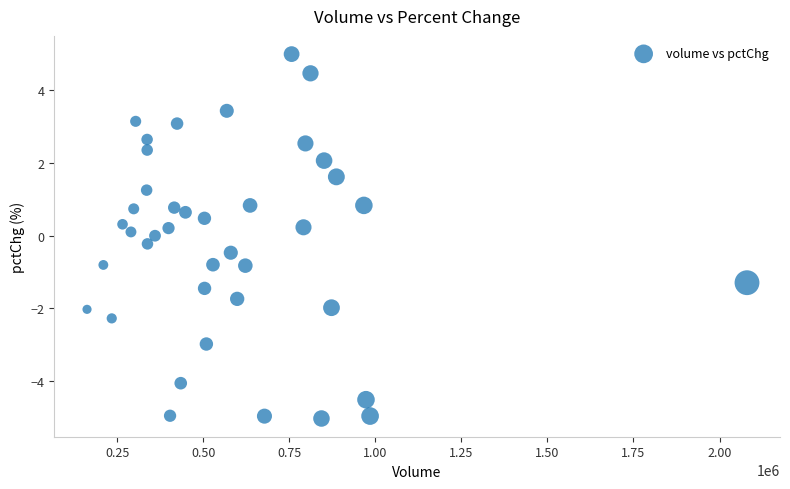

What is the range of Y values (max minus min)?

10.0